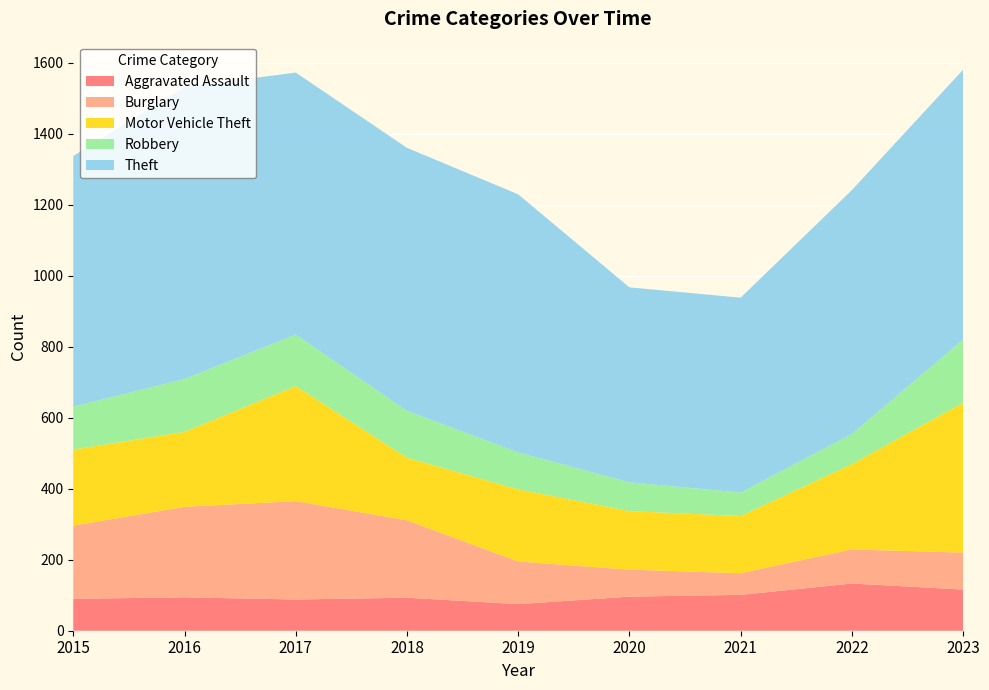

Reading left to right, transcribe all the data shown in this chart.

Aggravated Assault: 90	94	88	93	75	96	101	133	116
Burglary: 206	255	277	218	120	76	61	96	104
Motor Vehicle Theft: 214	211	324	176	203	165	161	240	422
Robbery: 121	149	145	132	104	81	66	85	178
Theft: 706	822	738	741	727	549	549	687	760